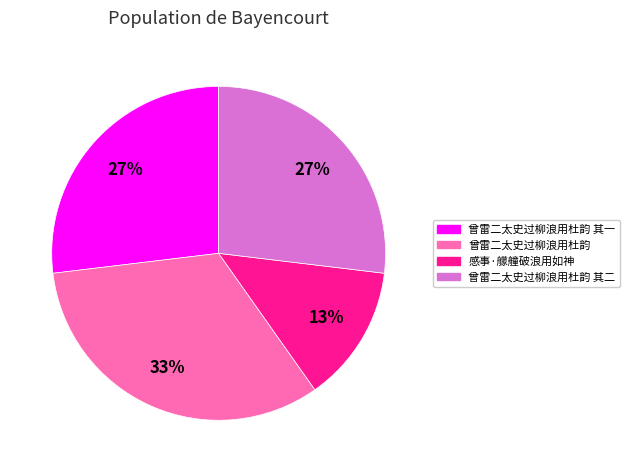

To the nearest percent, what is the average slice percentage?

25%